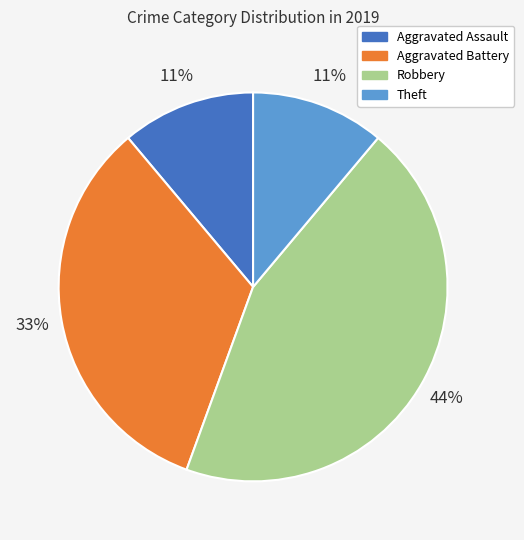

What is the largest slice in the pie chart?

Robbery